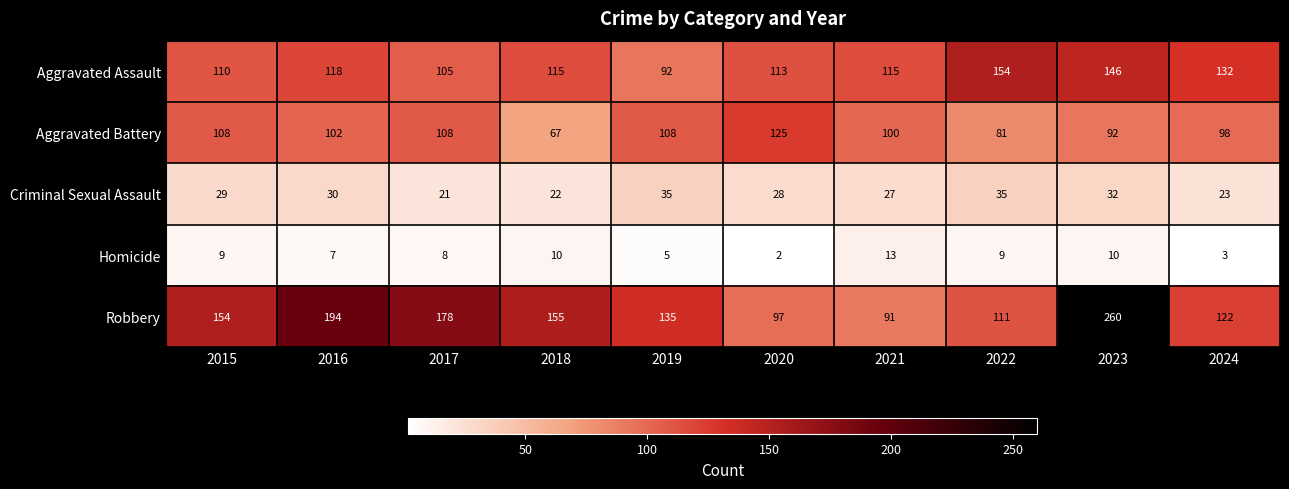

Which category has the lowest value across all series?

2020